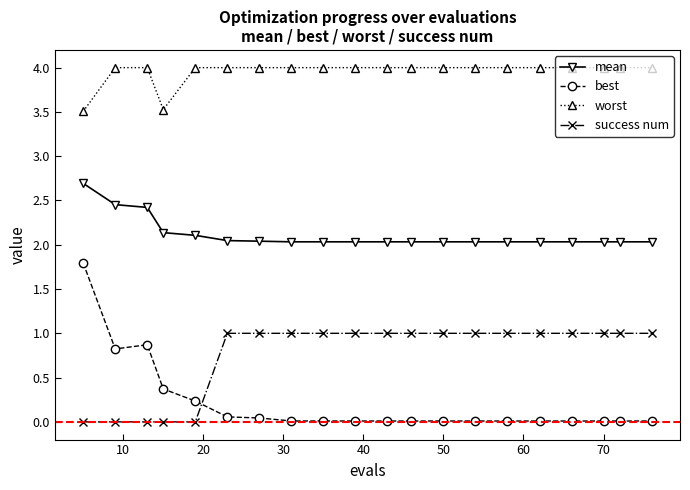

What is the maximum value for best?

1.8